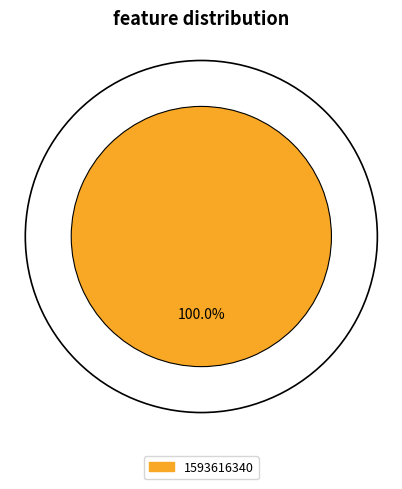

Combined, do 1583774332 and 1593616340 account for over 50%?

Yes